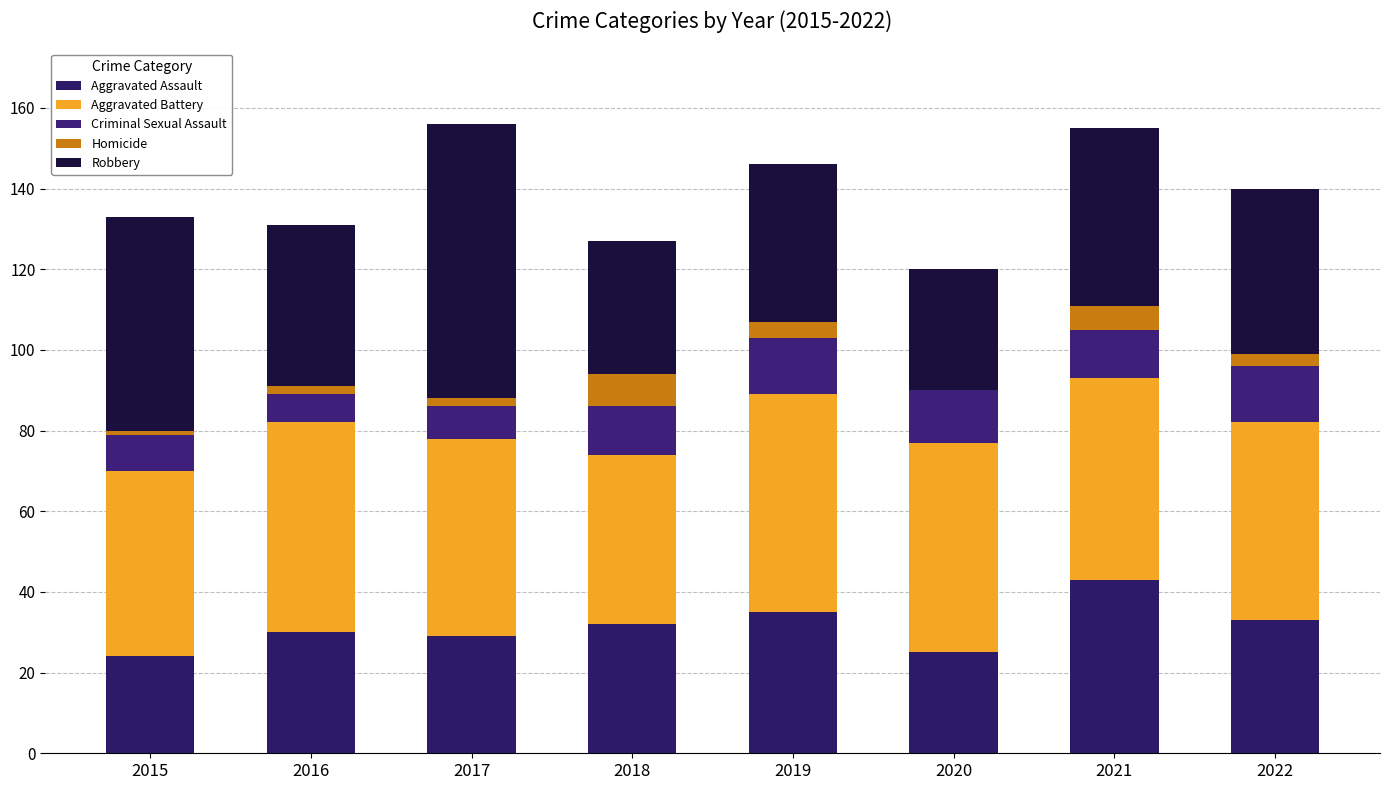

The value of Robbery at 2022 is 41. True or false?

True